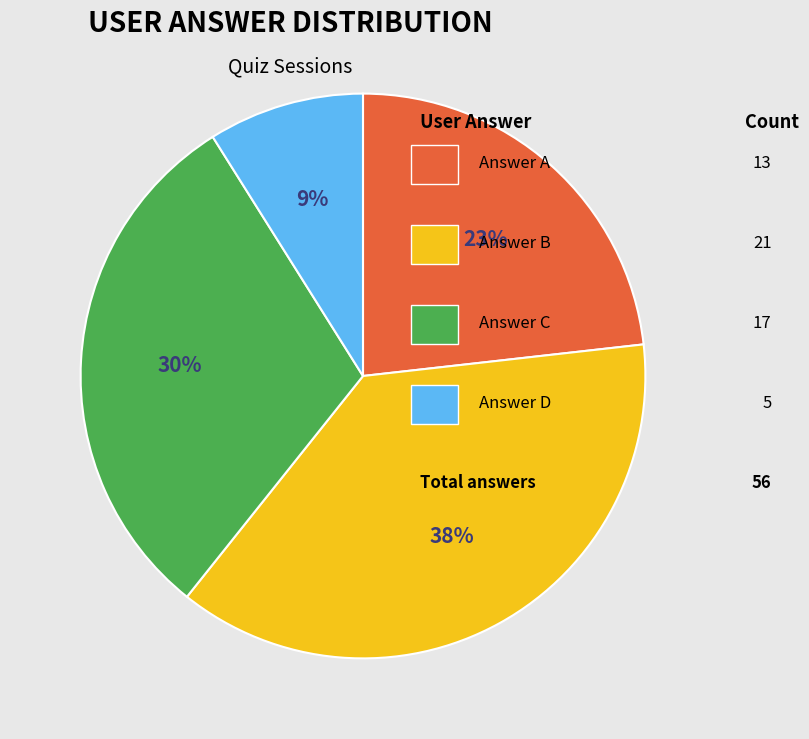

Is there a majority slice in this chart?

No